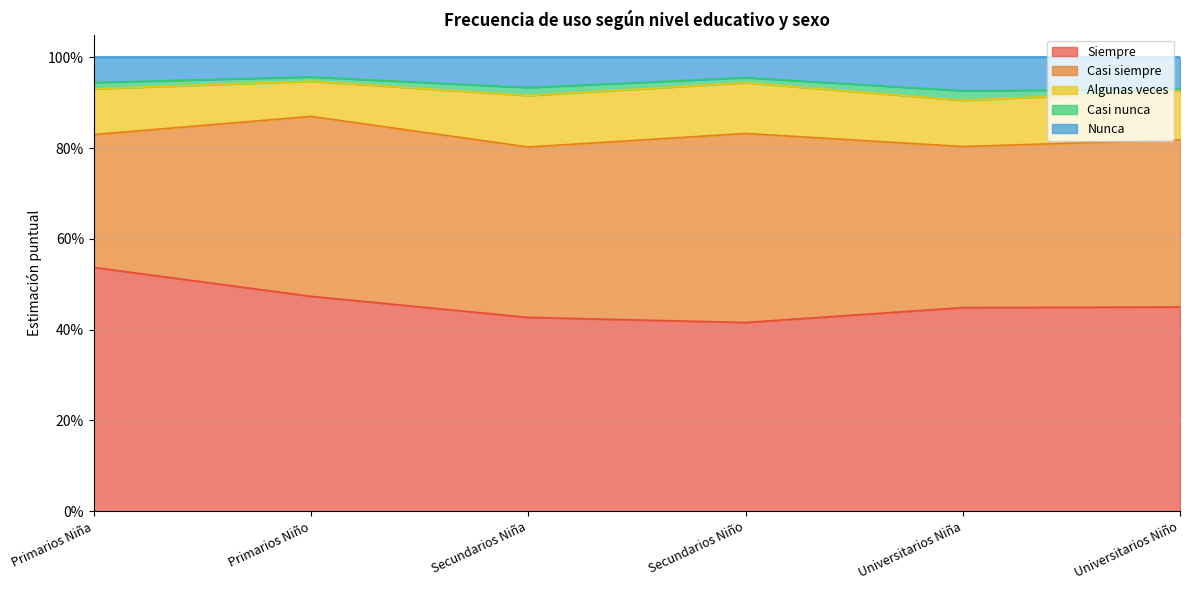

Is it true that Algunas veces equals 0.1 at Primarios Niña?

True